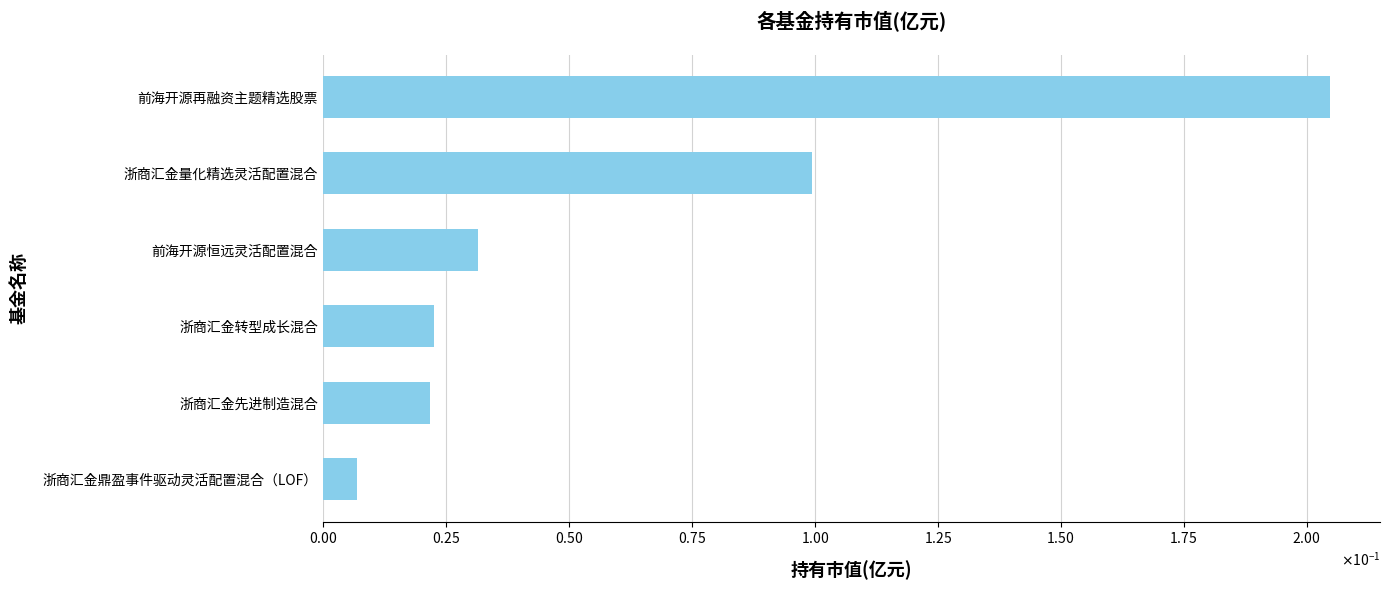

Which label corresponds to the largest value in the chart?

前海开源再融资主题精选股票